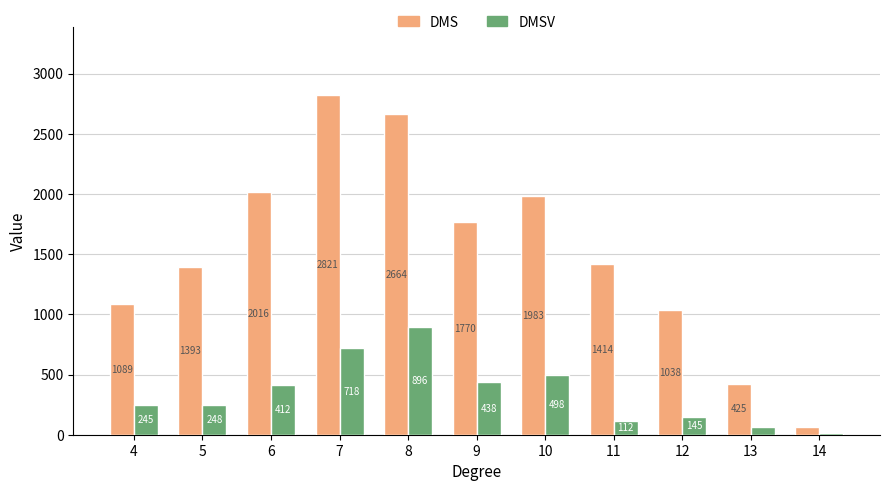

The value of DMSV at 6 is 151. True or false?

False